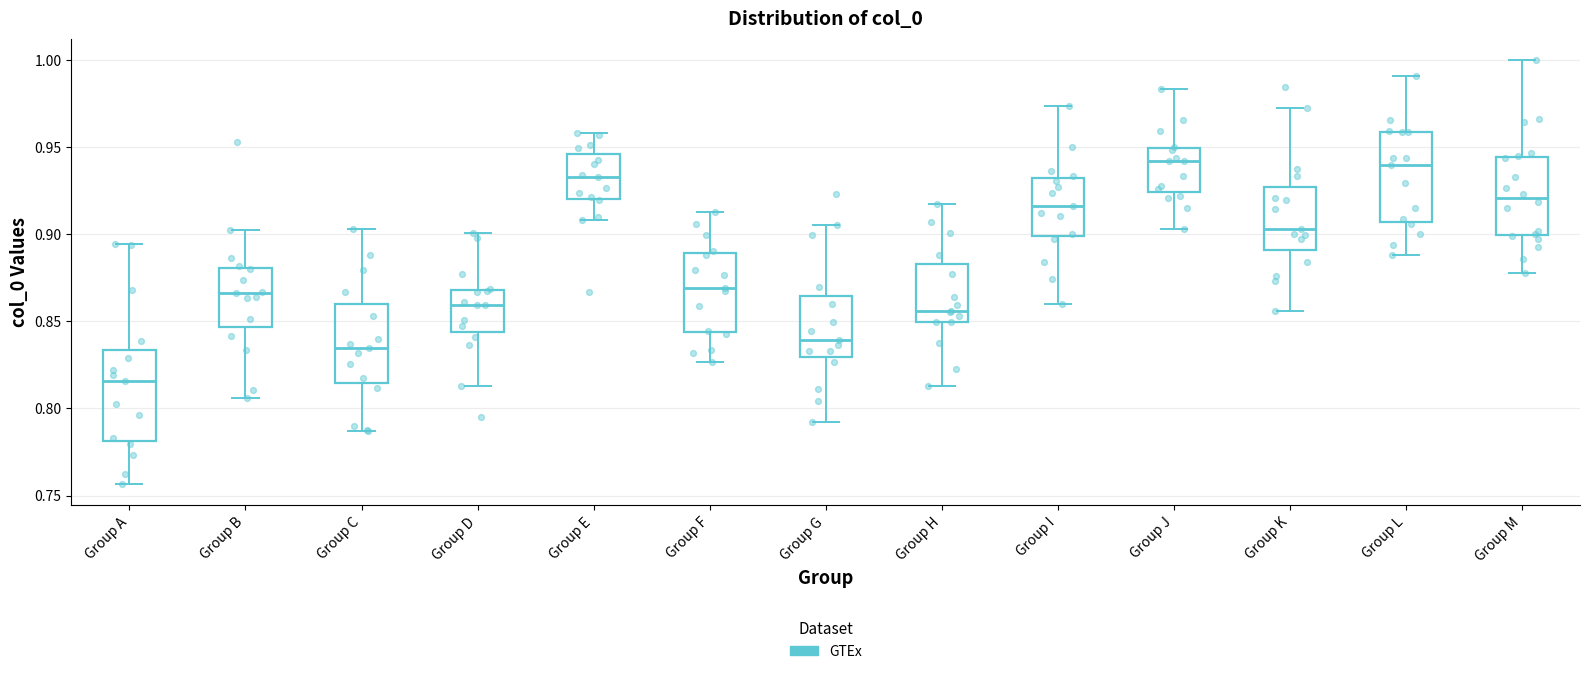

Reading left to right, read every box against the y-axis: the position of its median line, the range the box covers, and the ends of its whiskers. The values are not printed on the chart, so give them approximately, as read against the axis.

Group A: median 0.815, box 0.780 to 0.835, whiskers 0.755 to 0.895
Group B: median 0.865, box 0.845 to 0.880, whiskers 0.805 to 0.900
Group C: median 0.835, box 0.815 to 0.860, whiskers 0.785 to 0.905
Group D: median 0.860, box 0.845 to 0.870, whiskers 0.815 to 0.900
Group E: median 0.935, box 0.920 to 0.945, whiskers 0.910 to 0.960
Group F: median 0.870, box 0.845 to 0.890, whiskers 0.825 to 0.915
Group G: median 0.840, box 0.830 to 0.865, whiskers 0.790 to 0.905
Group H: median 0.855, box 0.850 to 0.885, whiskers 0.815 to 0.915
Group I: median 0.915, box 0.900 to 0.930, whiskers 0.860 to 0.975
Group J: median 0.940, box 0.925 to 0.950, whiskers 0.905 to 0.985
Group K: median 0.905, box 0.890 to 0.925, whiskers 0.855 to 0.970
Group L: median 0.940, box 0.905 to 0.960, whiskers 0.890 to 0.990
Group M: median 0.920, box 0.900 to 0.945, whiskers 0.875 to 1.000